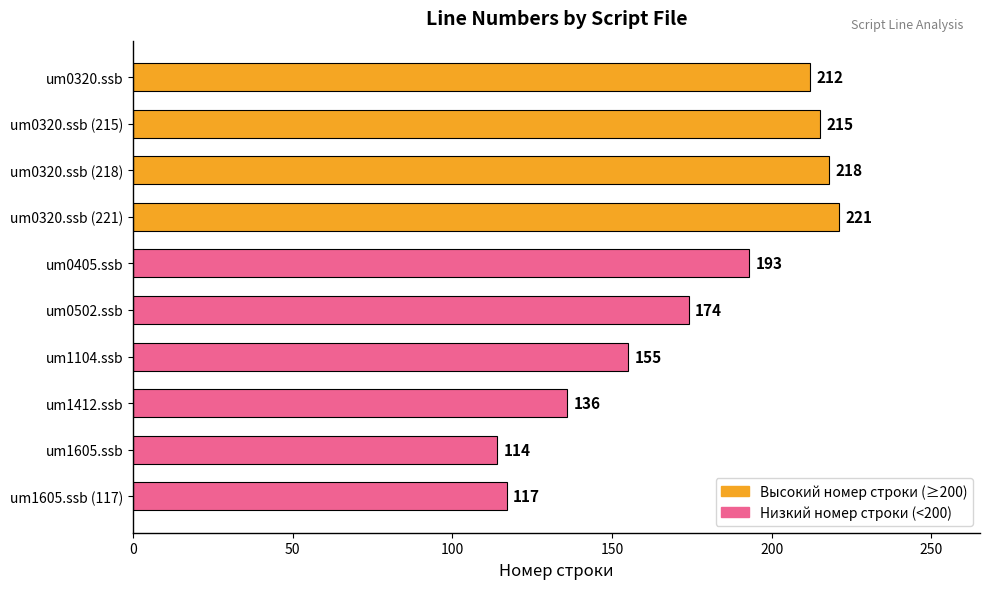

Which category has the highest value across all series?

um0320.ssb (221)